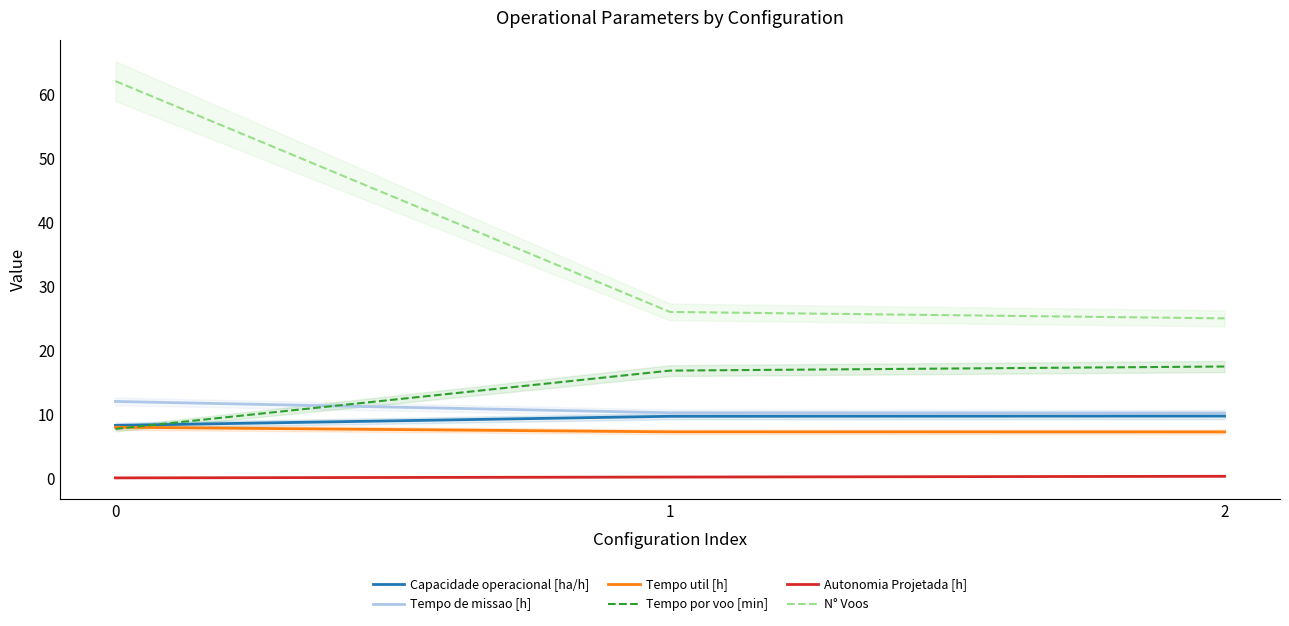

What is the total value across all series at 0?

98.2